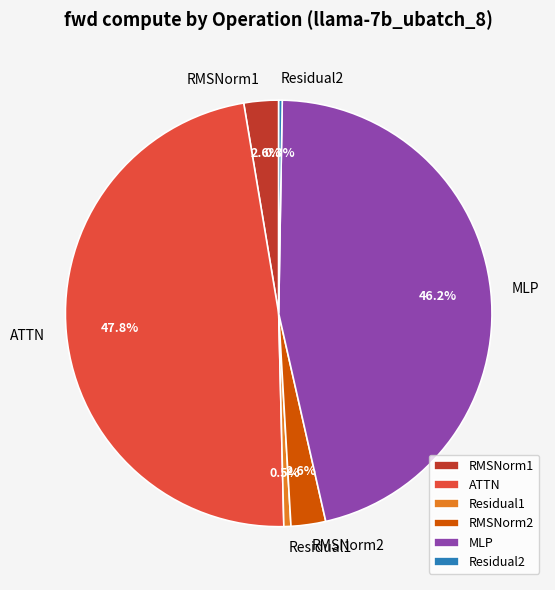

What is the largest slice in the pie chart?

ATTN